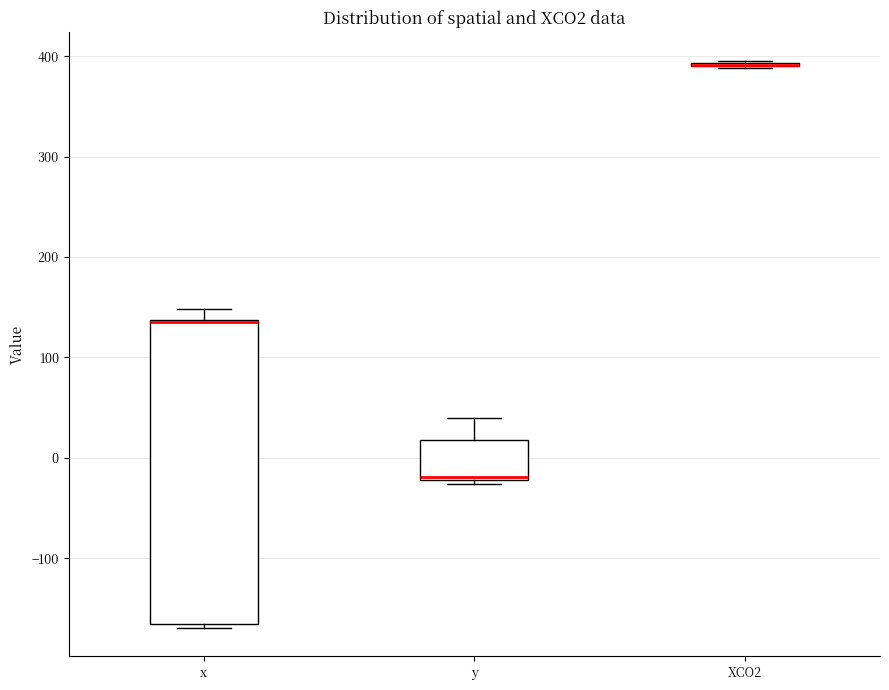

Which box is the tallest, from its lower edge to its upper edge?

x